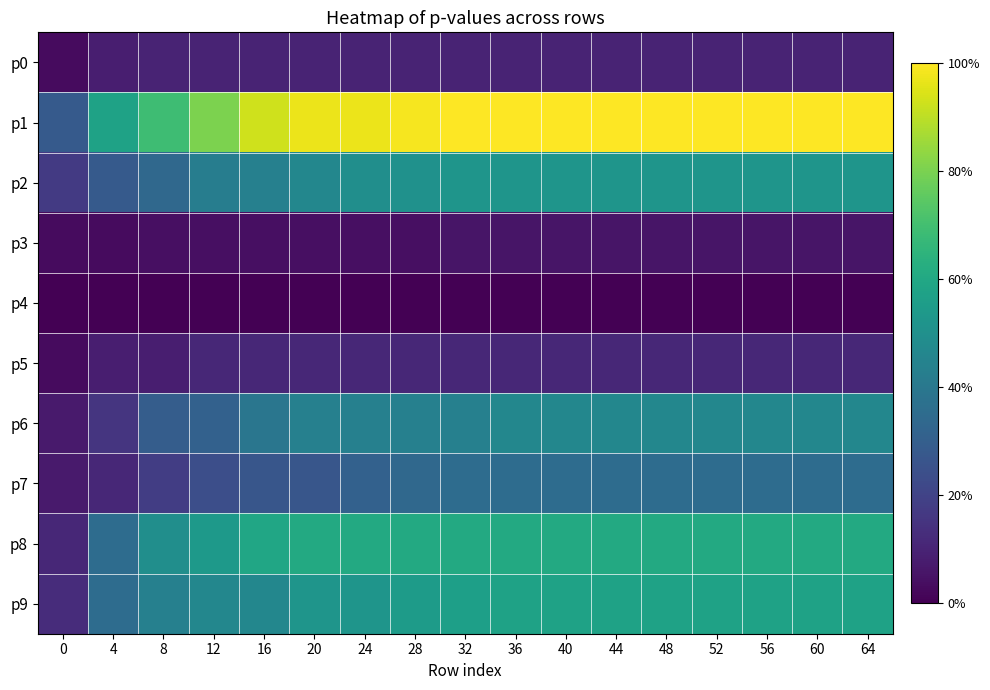

Which series has the largest total across all categories?

p1